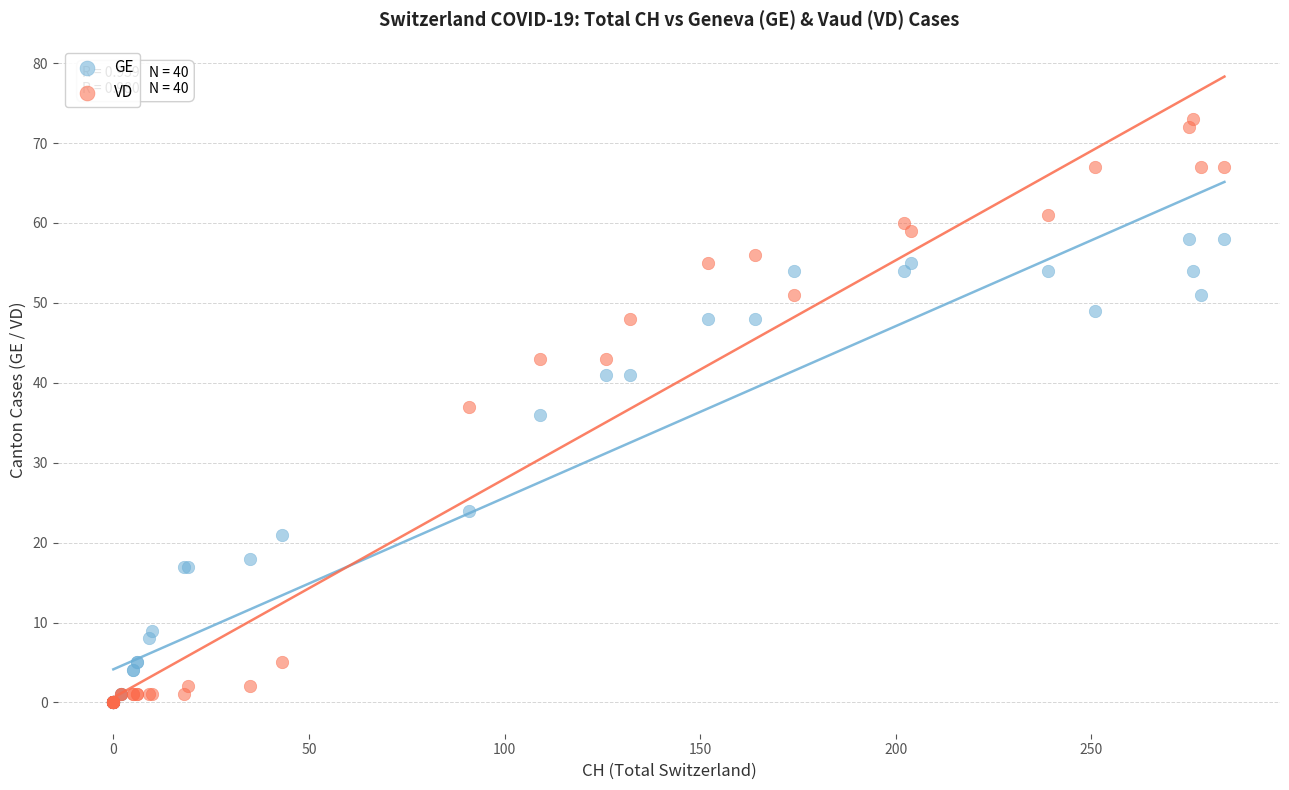

Which series contains the highest Y value?

VD